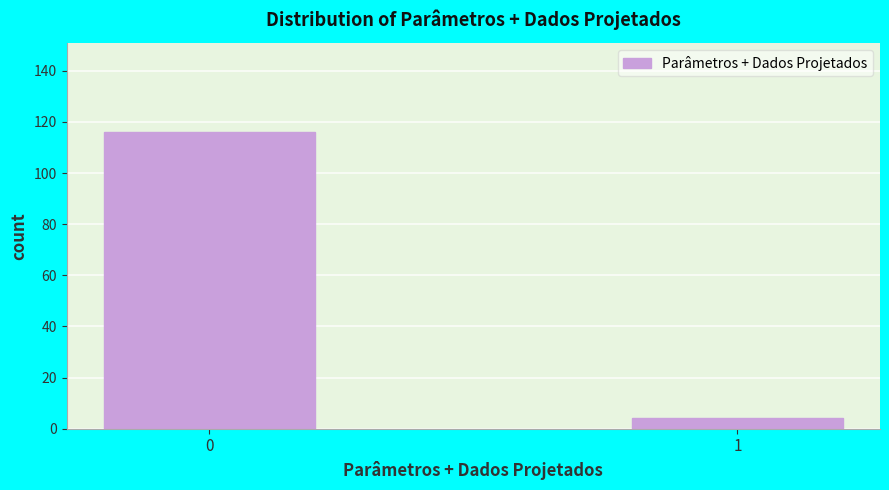

Reading right to left, extract all data points from this chart.

4	116